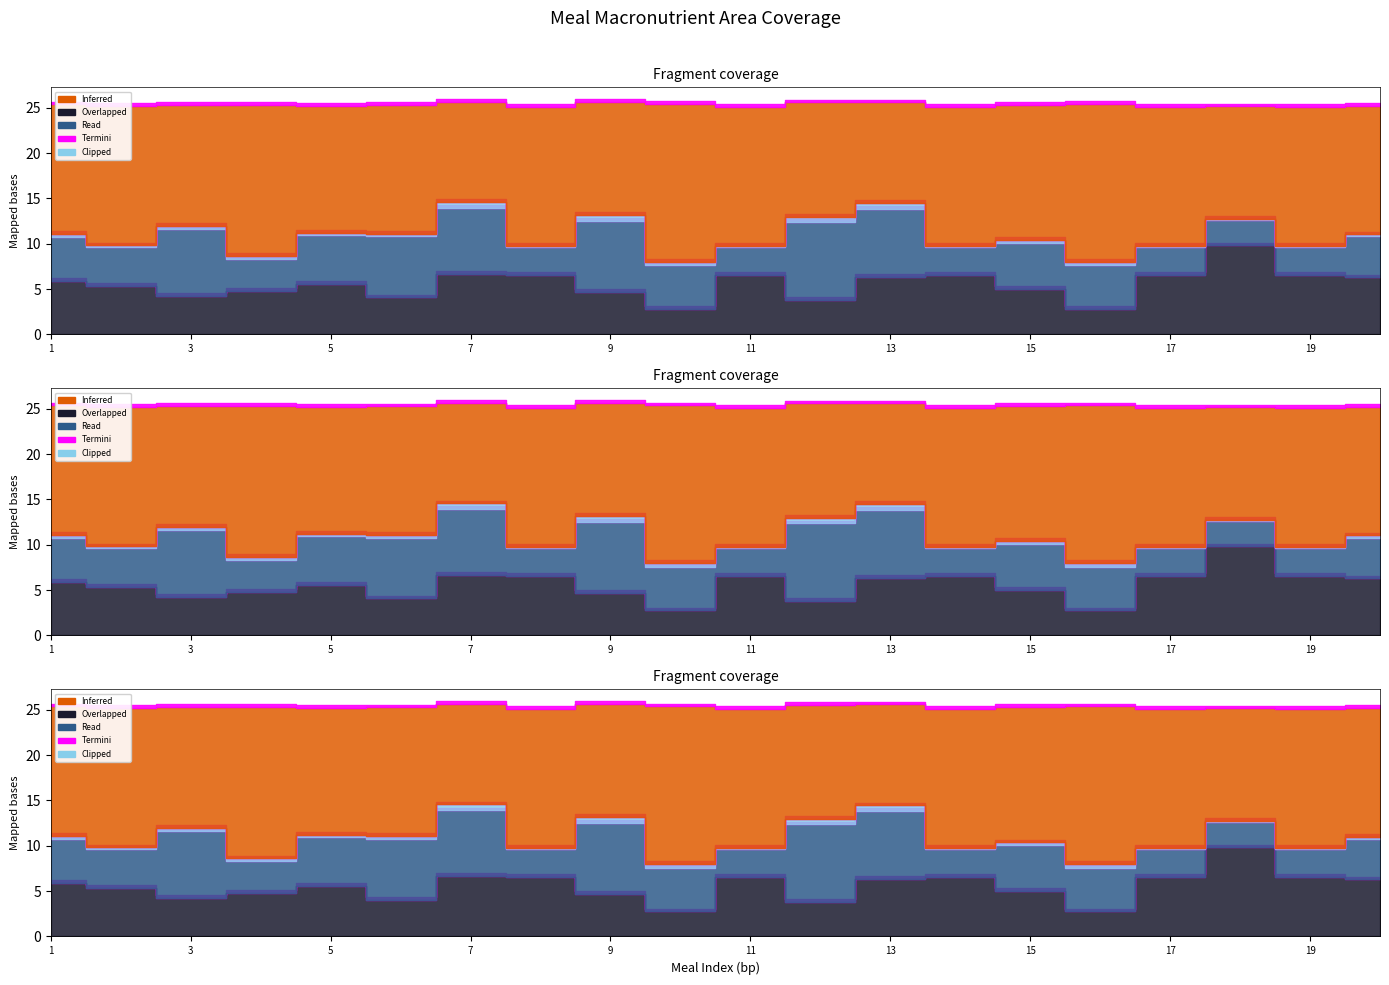

Which category has the highest value across all series?

10